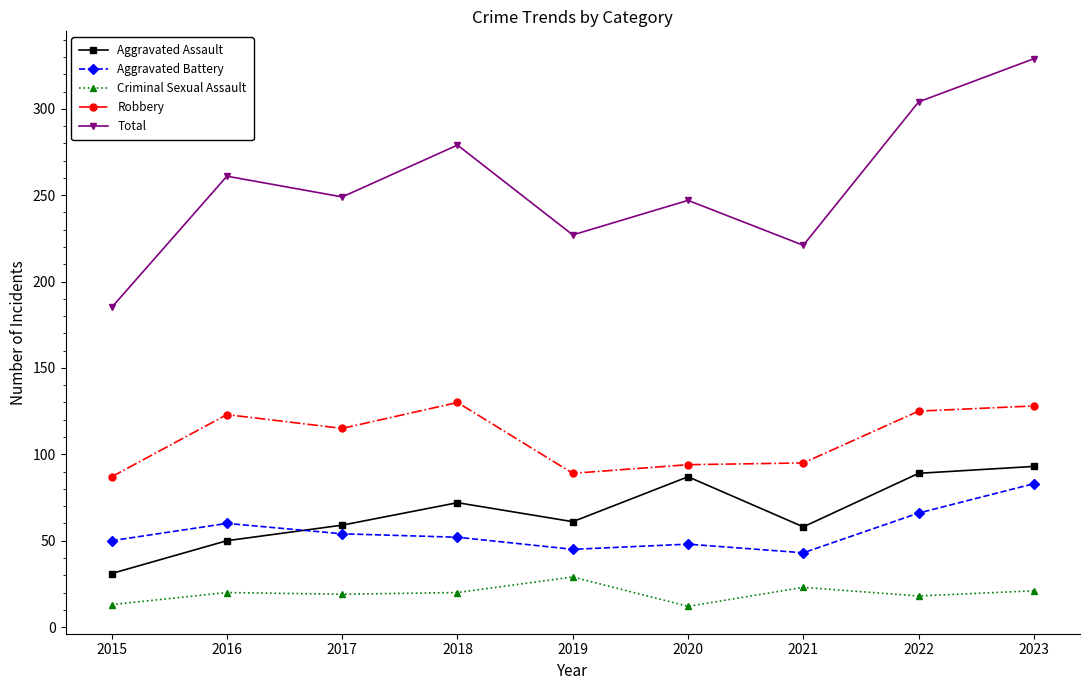

What is the maximum value shown in the chart?

329